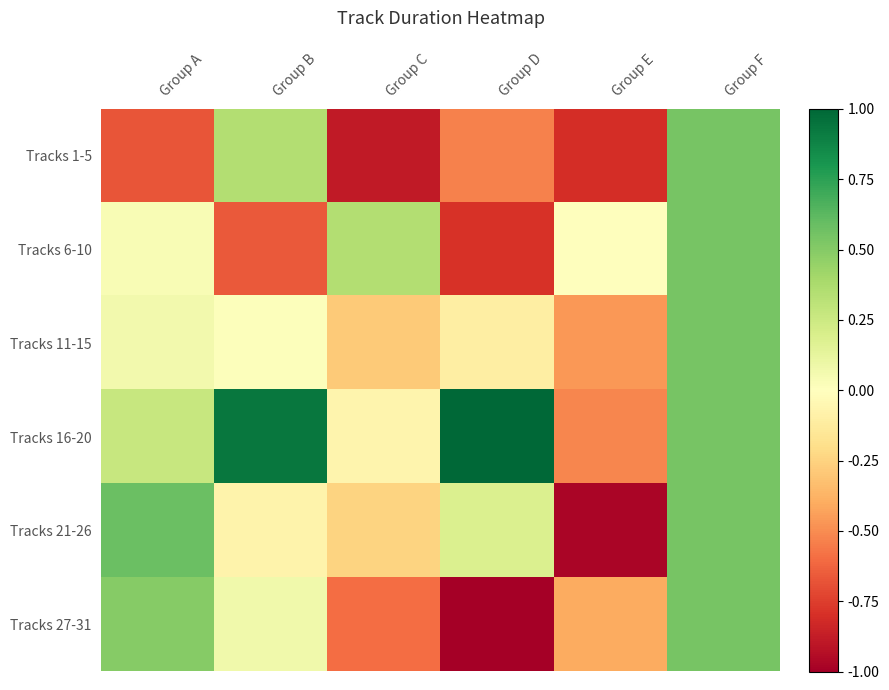

Which label corresponds to the smallest value in the chart?

Group D